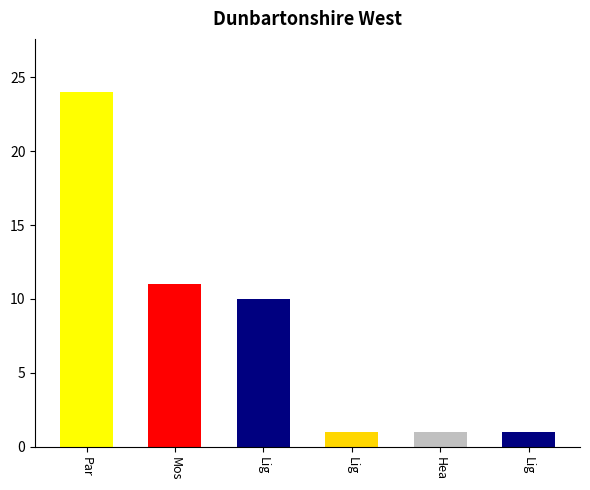

How many data points are less than 10?

3